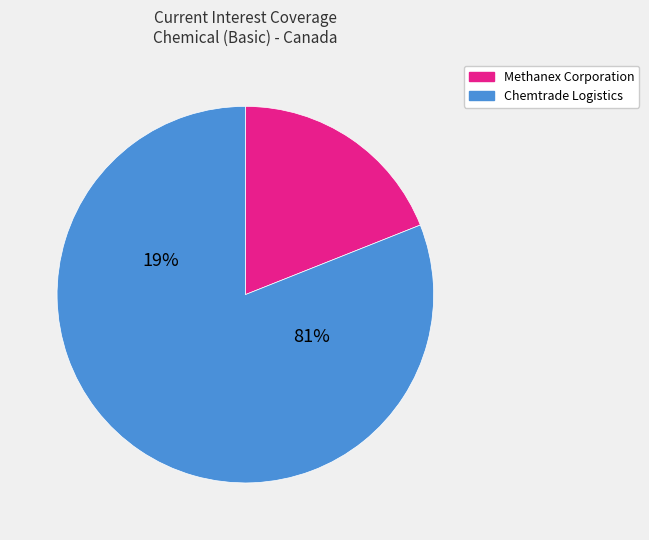

Is the sum of Chemtrade Logistics Income Fund (TSX:CHE.UN) and Methanex Corporation (TSX:MX) greater than half?

Yes